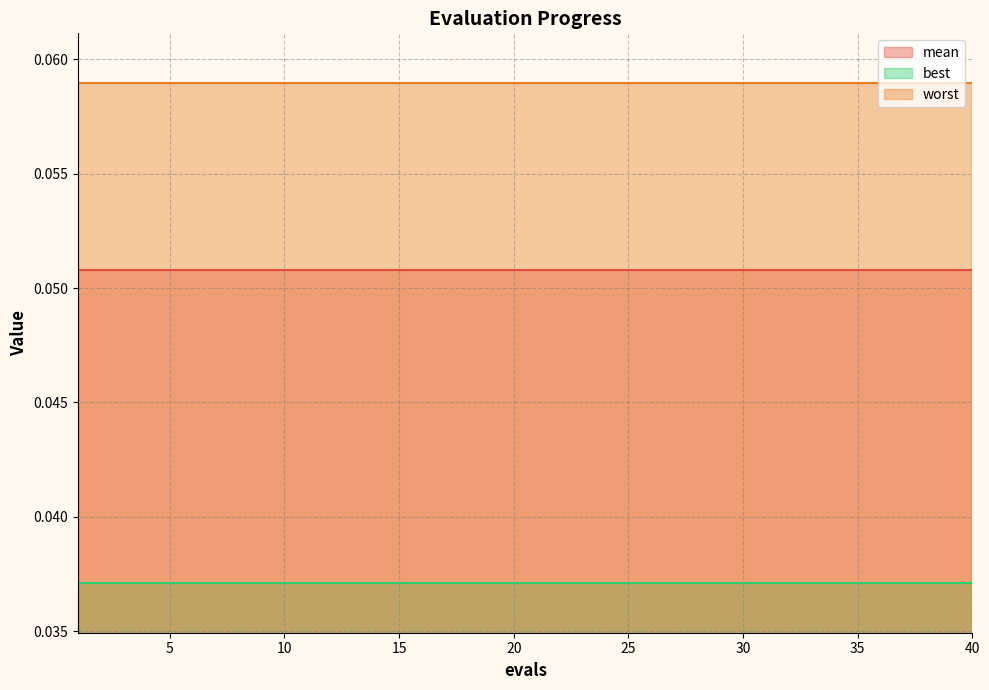

Reading left to right, list all the values displayed in this chart.

mean: 1=0.1	2=0.1	3=0.1	4=0.1	5=0.1	6=0.1	7=0.1	8=0.1	9=0.1	10=0.1	11=0.1	12=0.1	13=0.1	14=0.1	15=0.1	16=0.1	17=0.1	18=0.1	19=0.1	20=0.1	21=0.1	22=0.1	23=0.1	24=0.1	25=0.1	26=0.1	27=0.1	28=0.1	29=0.1	30=0.1	31=0.1	32=0.1	33=0.1	34=0.1	35=0.1	36=0.1	37=0.1	38=0.1	39=0.1	40=0.1
best: 1=0.0	2=0.0	3=0.0	4=0.0	5=0.0	6=0.0	7=0.0	8=0.0	9=0.0	10=0.0	11=0.0	12=0.0	13=0.0	14=0.0	15=0.0	16=0.0	17=0.0	18=0.0	19=0.0	20=0.0	21=0.0	22=0.0	23=0.0	24=0.0	25=0.0	26=0.0	27=0.0	28=0.0	29=0.0	30=0.0	31=0.0	32=0.0	33=0.0	34=0.0	35=0.0	36=0.0	37=0.0	38=0.0	39=0.0	40=0.0
worst: 1=0.1	2=0.1	3=0.1	4=0.1	5=0.1	6=0.1	7=0.1	8=0.1	9=0.1	10=0.1	11=0.1	12=0.1	13=0.1	14=0.1	15=0.1	16=0.1	17=0.1	18=0.1	19=0.1	20=0.1	21=0.1	22=0.1	23=0.1	24=0.1	25=0.1	26=0.1	27=0.1	28=0.1	29=0.1	30=0.1	31=0.1	32=0.1	33=0.1	34=0.1	35=0.1	36=0.1	37=0.1	38=0.1	39=0.1	40=0.1